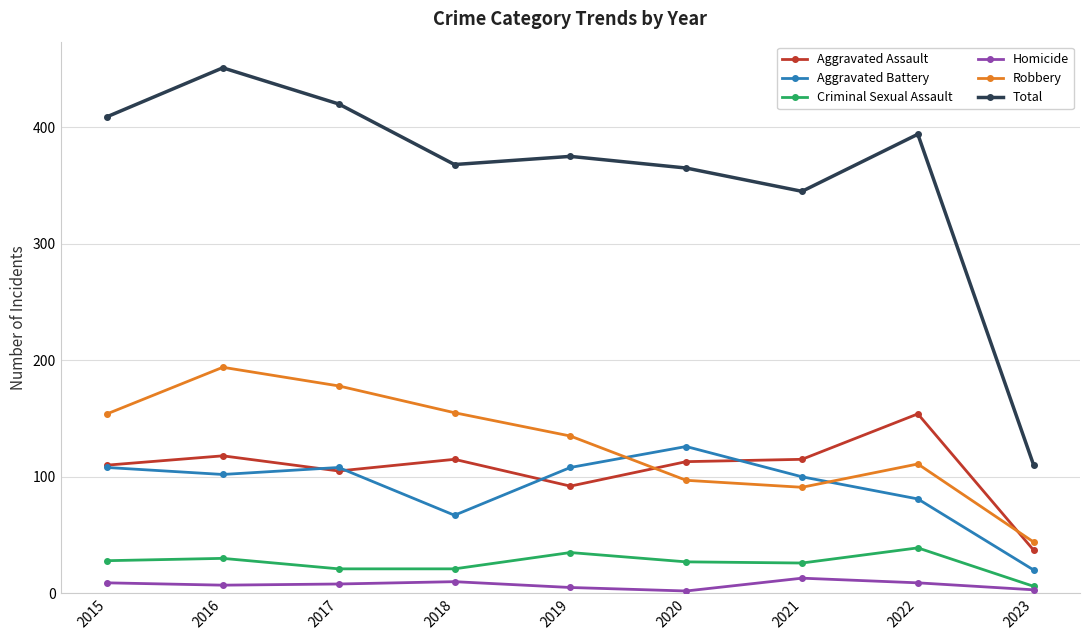

How many lines are shown in the chart?

6